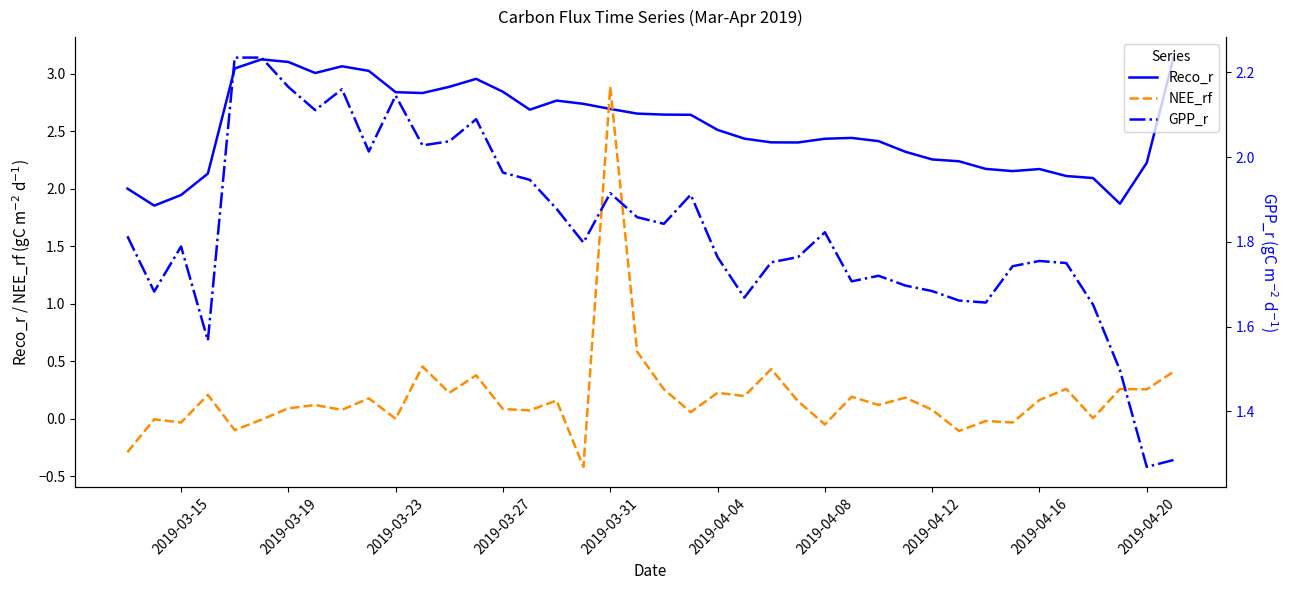

After their last crossing, which series has the higher values: Reco_r or NEE_rf?

Reco_r